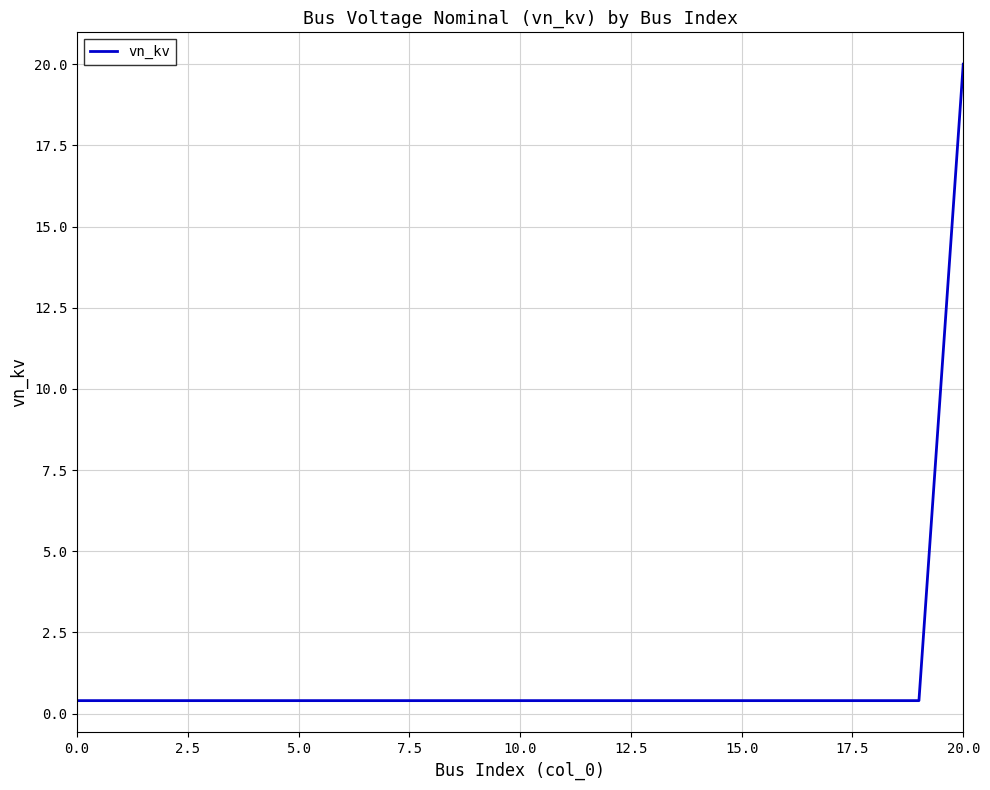

Is this an area chart (filled region under the line)?

No